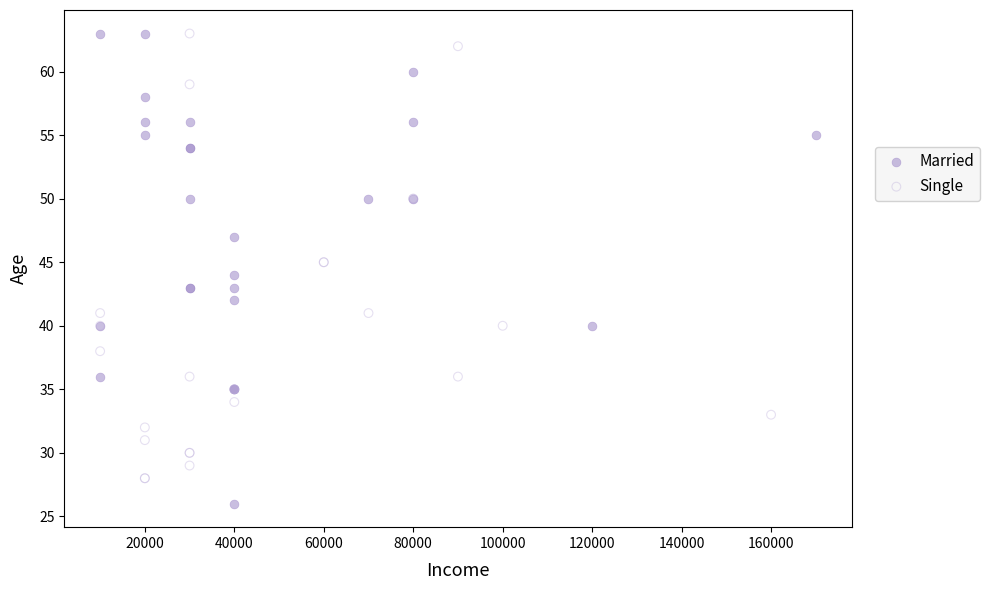

Which series reaches the minimum Y coordinate?

Married